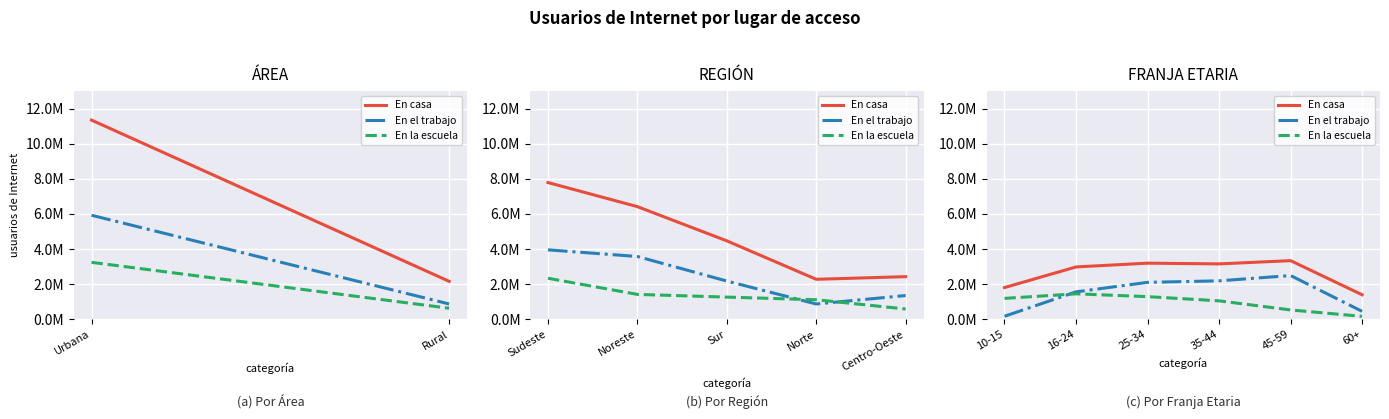

True or false: En el trabajo has a value of 2189410 at 35-44.

True